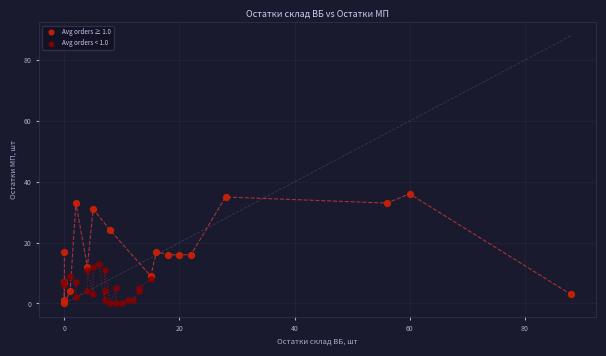

Which series contains the highest Y value?

Avg orders ≥ 1.0